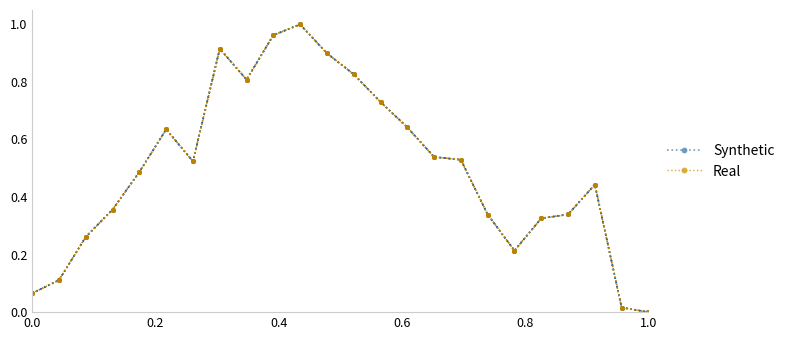

What is the difference between the maximum and minimum values in the Real series?

1.0